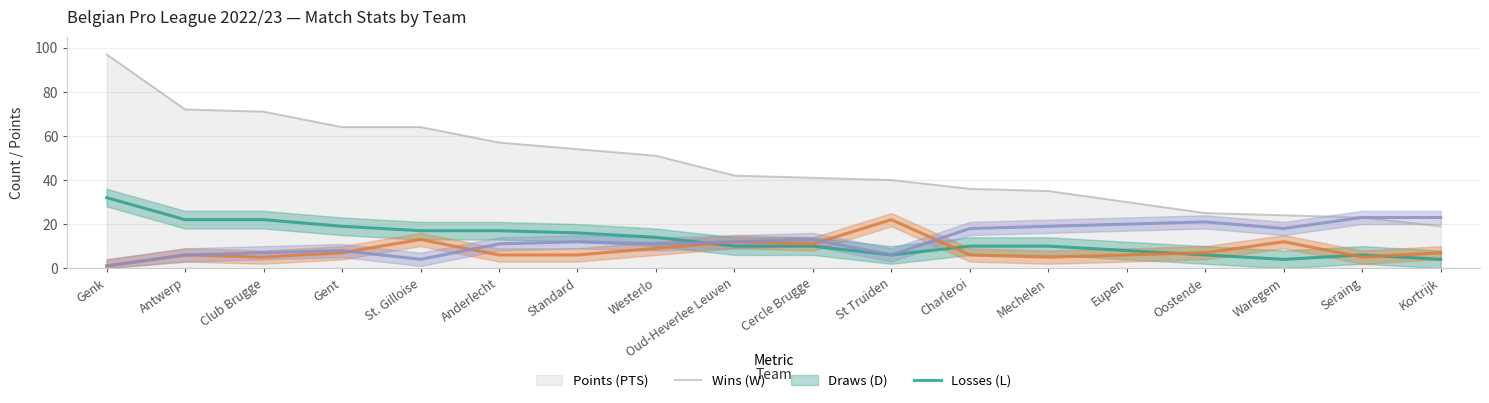

Which series has the largest total across all categories?

PTS_f